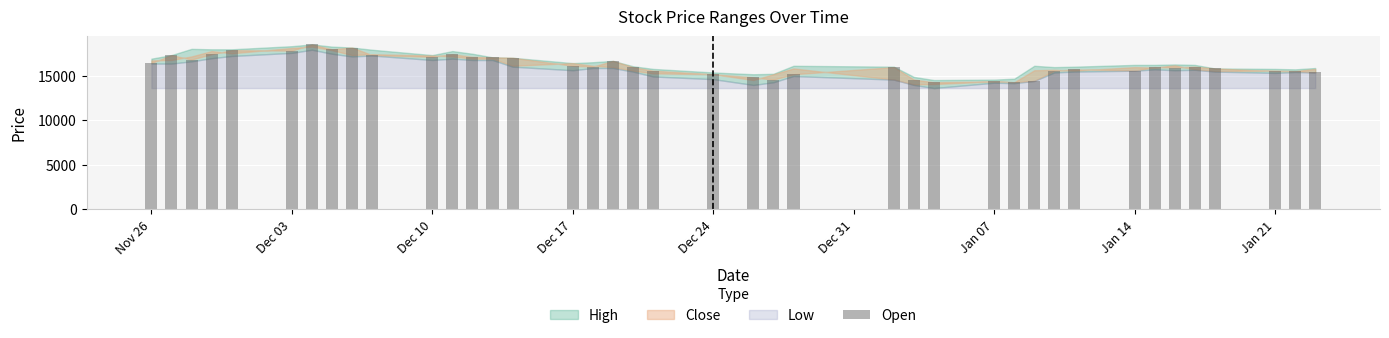

What is the value of the 39th bar from the left?

15500